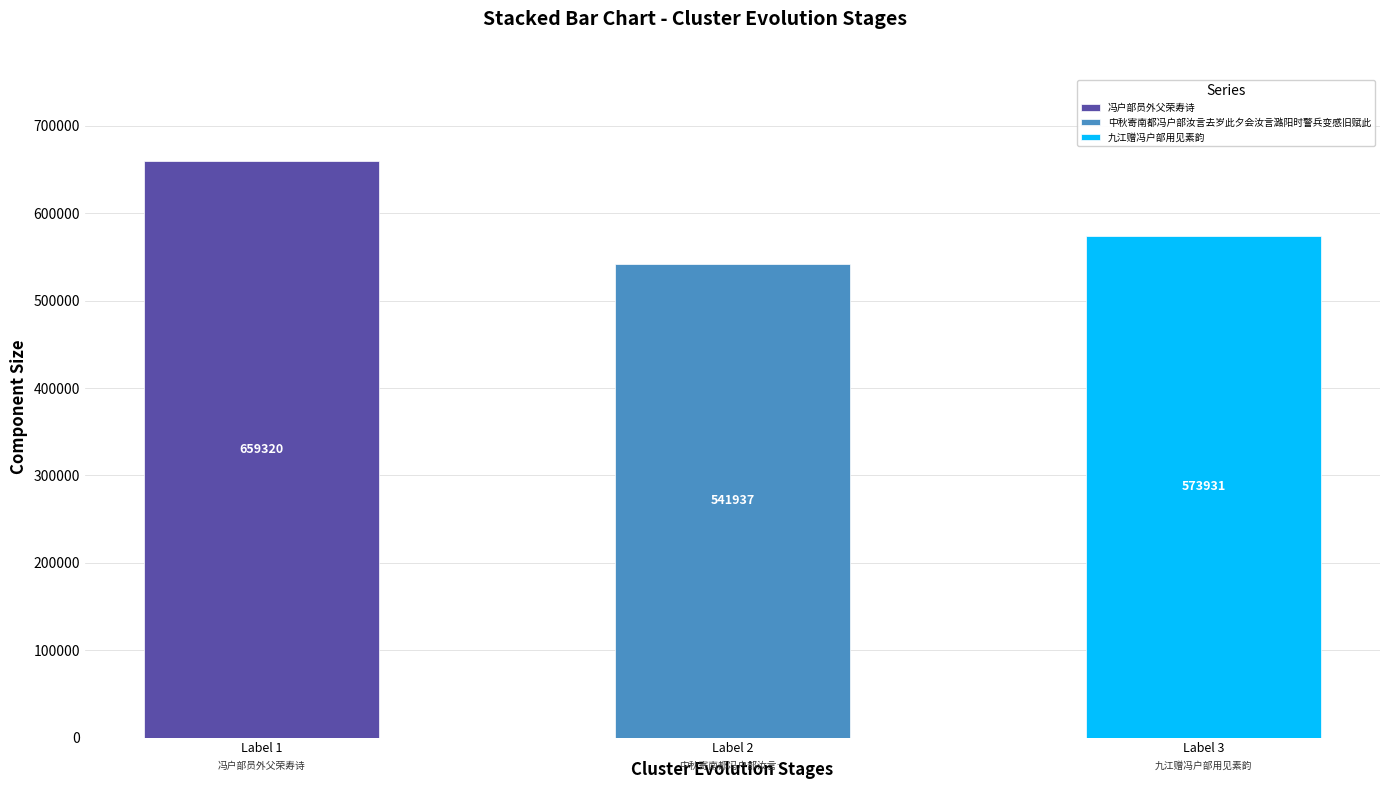

How many data points are above 573931?

1